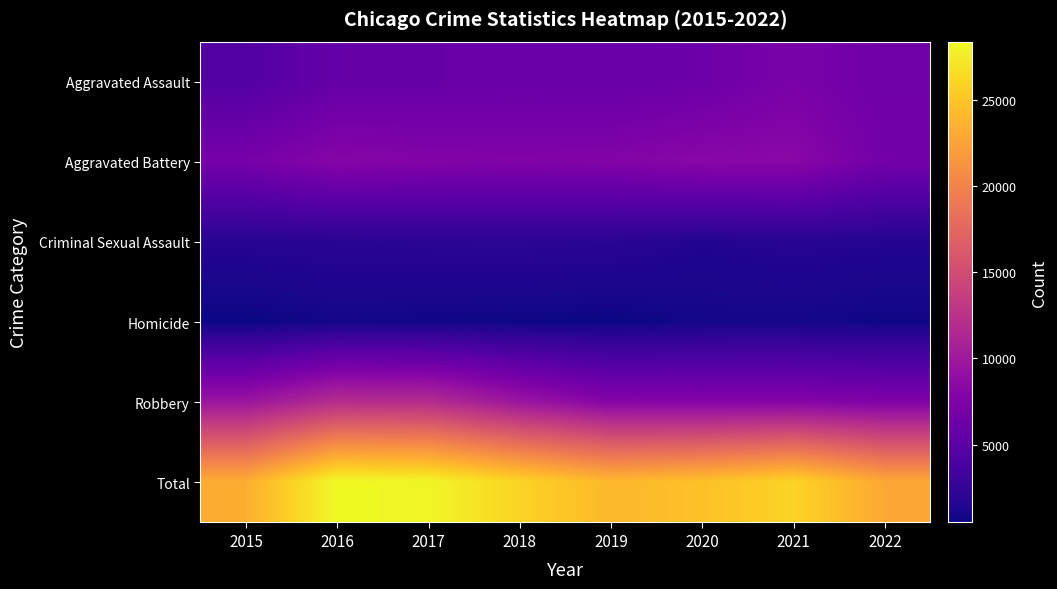

Reading left to right, extract all data points from this chart.

Aggravated Assault: 2015=4480	2016=5712	2017=5793	2018=6001	2019=5840	2020=6263	2021=7242	2022=6418
Aggravated Battery: 2015=7018	2016=8085	2017=7845	2018=7735	2019=7857	2020=8319	2021=8347	2022=6698
Criminal Sexual Assault: 2015=1663	2016=1815	2017=1938	2018=1969	2019=1870	2020=1446	2021=1675	2022=1530
Homicide: 2015=496	2016=786	2017=672	2018=589	2019=498	2020=787	2021=803	2022=625
Robbery: 2015=9638	2016=11960	2017=11880	2018=9679	2019=7994	2020=7856	2021=7919	2022=7638
Total: 2015=23295	2016=28358	2017=28128	2018=25973	2019=24059	2020=24671	2021=25986	2022=22909